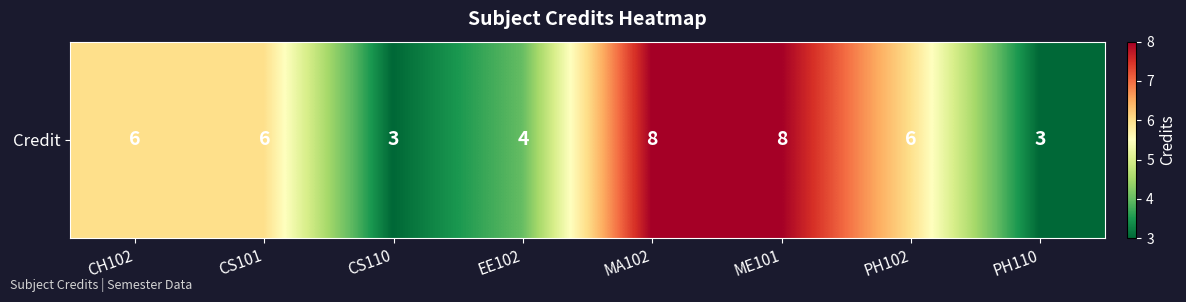

Reading left to right, transcribe all the data shown in this chart.

6	6	3	4	8	8	6	3